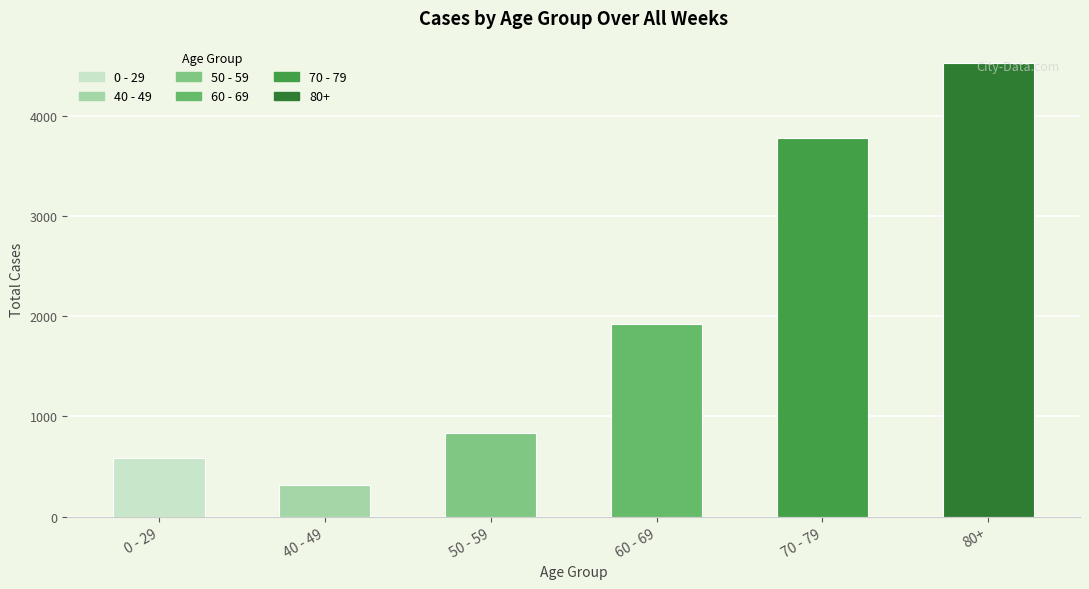

What is the minimum value shown in the chart?

315